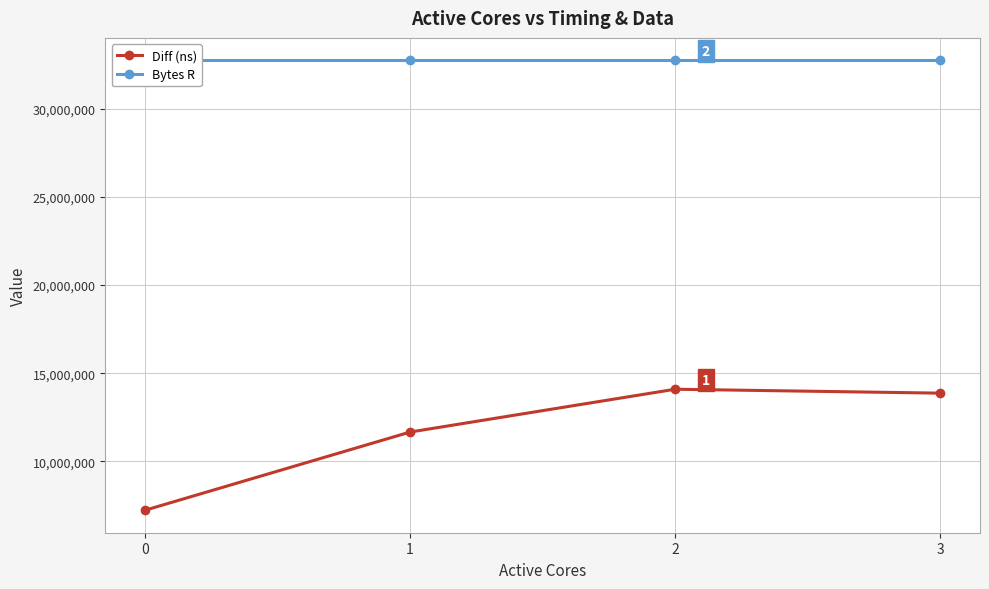

Is the value of Bytes R at 0 greater than the value of Diff (ns) at 1?

Yes